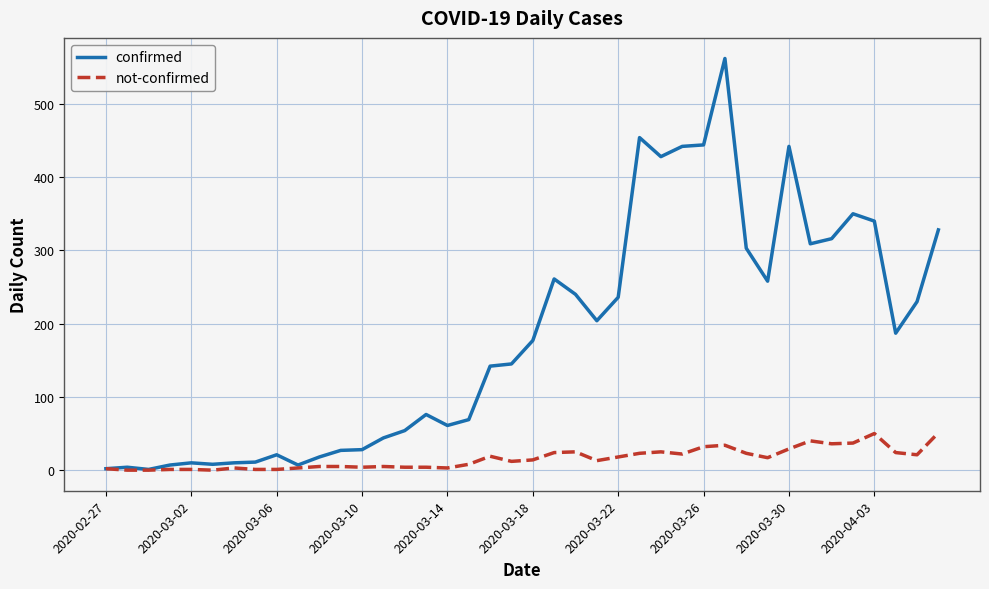

How many values in the confirmed series are below 177?

20